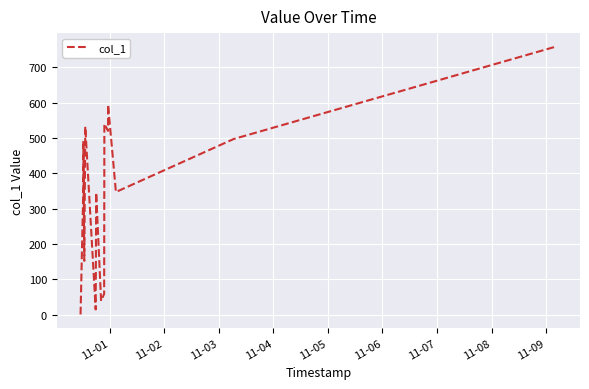

How many interior local peaks (higher than both neighbors) does the data have?

5